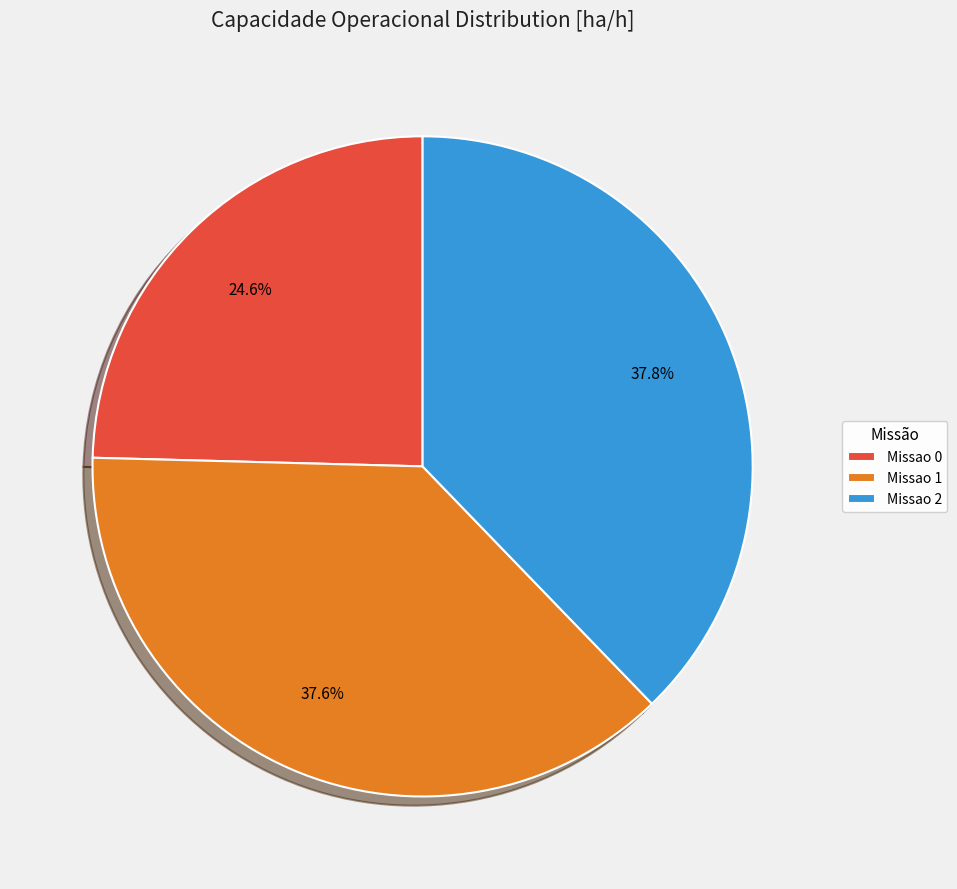

How many slices are in this pie chart?

3